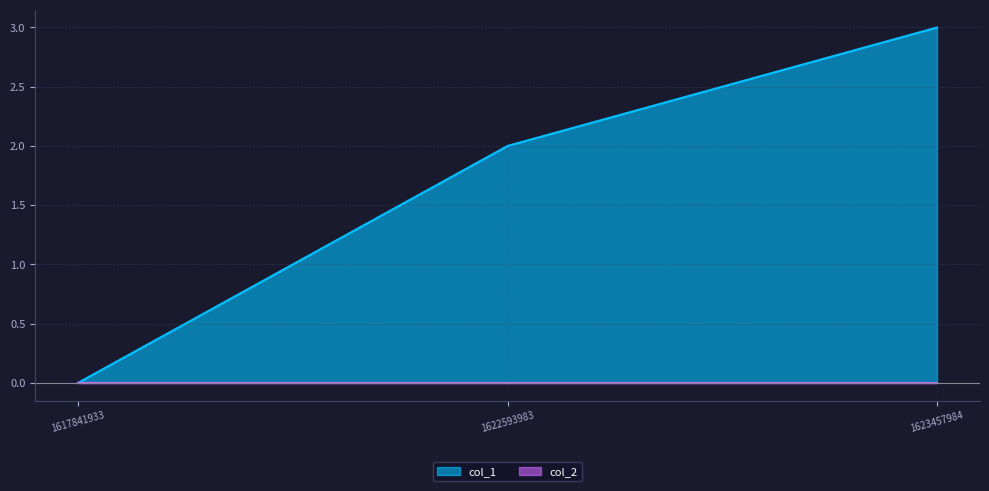

The value at 1623457984 is 3. True or false?

True